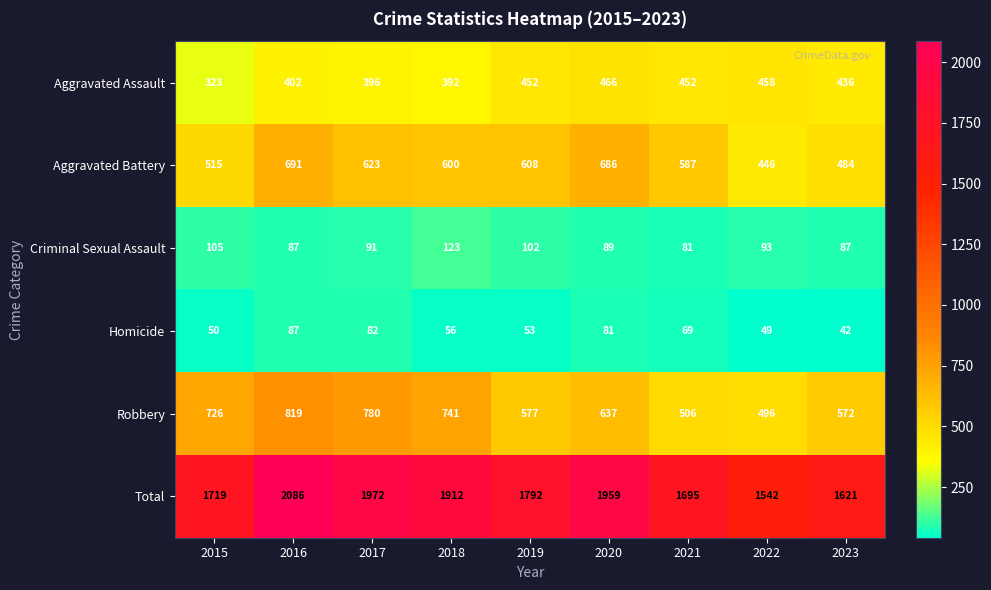

Read the Robbery value at 2021, to the nearest 5.

505